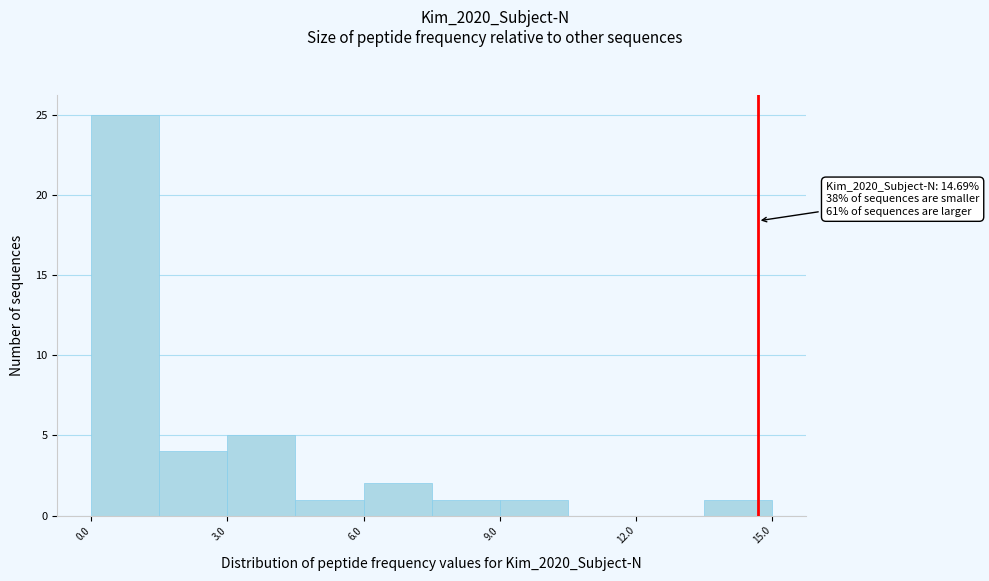

Read against the x-axis, roughly where is the centre of the tallest bar?

1.0